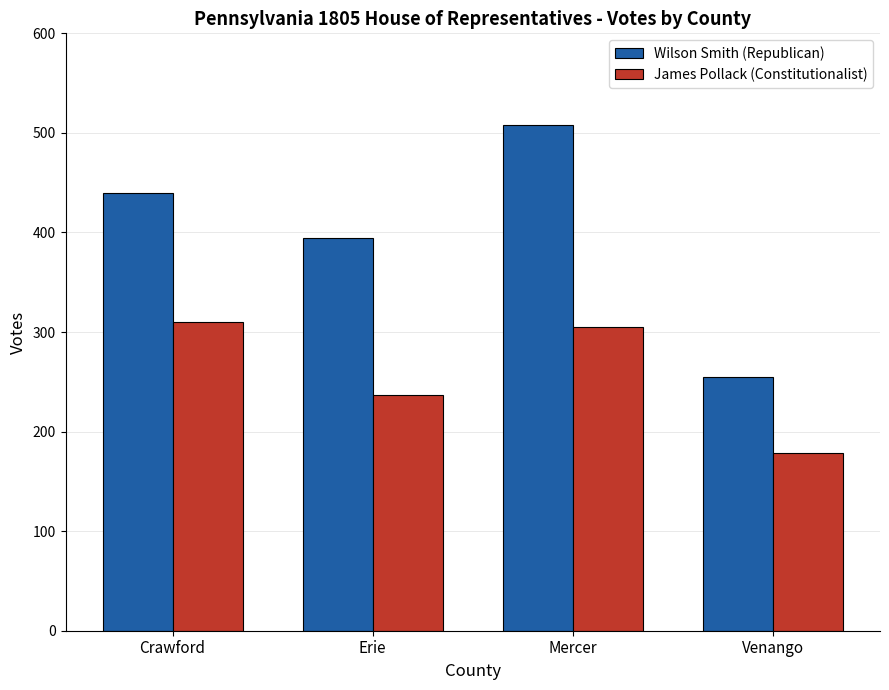

Reading left to right, what are all the values shown in this chart?

Wilson Smith (Republican): Crawford=440	Erie=394	Mercer=508	Venango=255
James Pollack (Constitutionalist): Crawford=310	Erie=237	Mercer=305	Venango=179